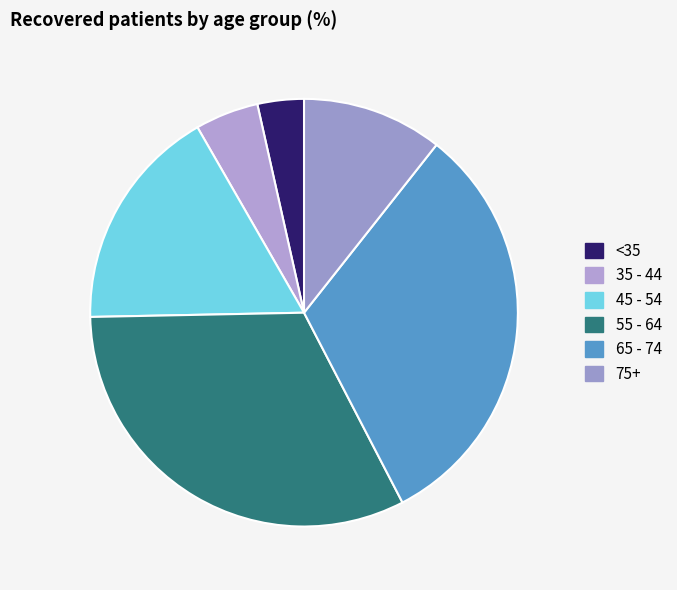

Count the number of slices in the pie.

6